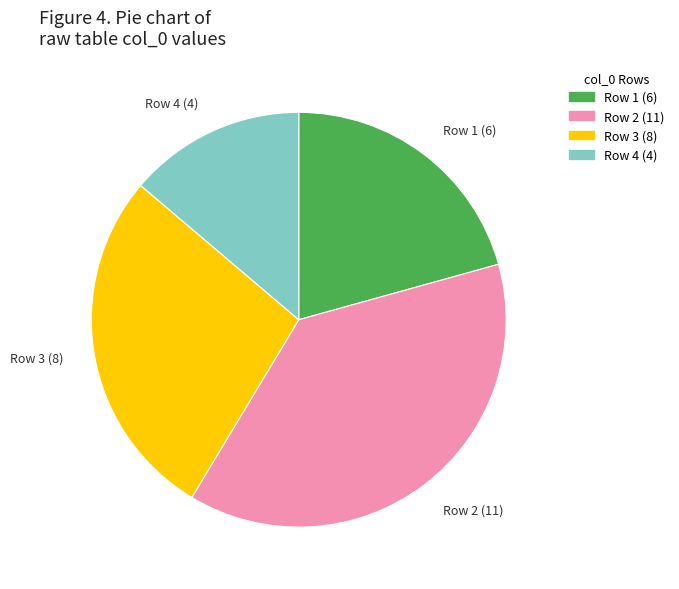

Is there any slice that represents more than half of the pie?

No